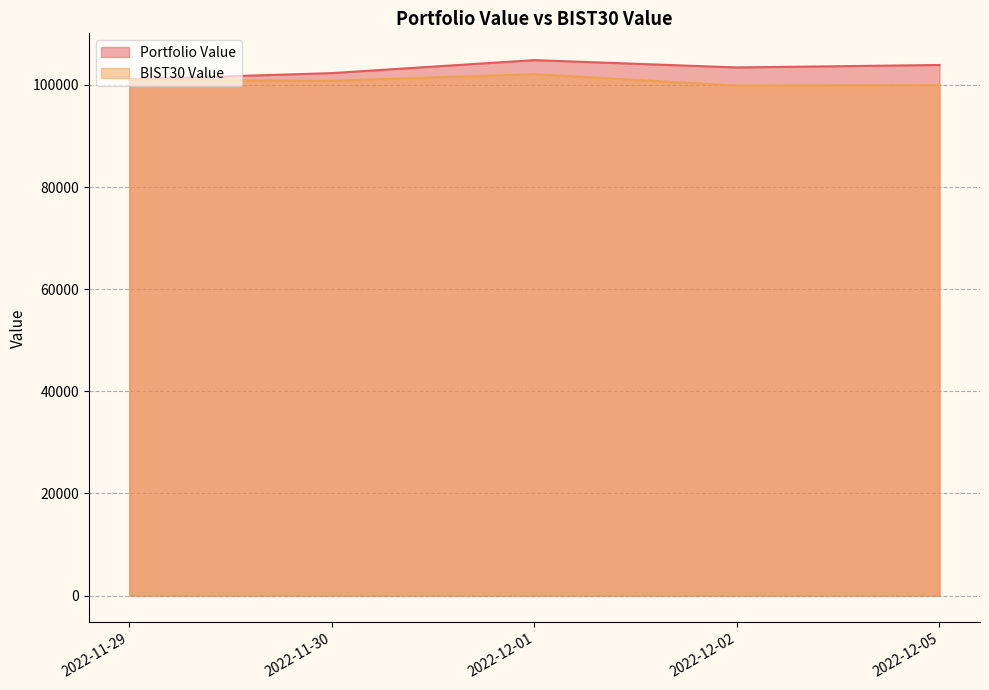

What is the average value of the Portfolio Value series?

103119.9